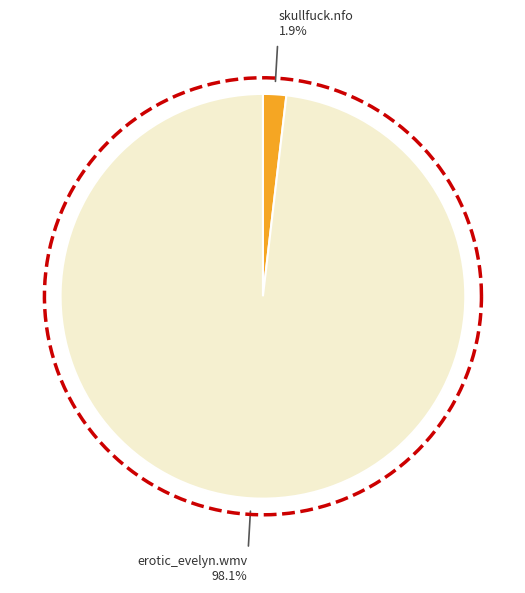

To the nearest percent, what is the average slice percentage?

50%